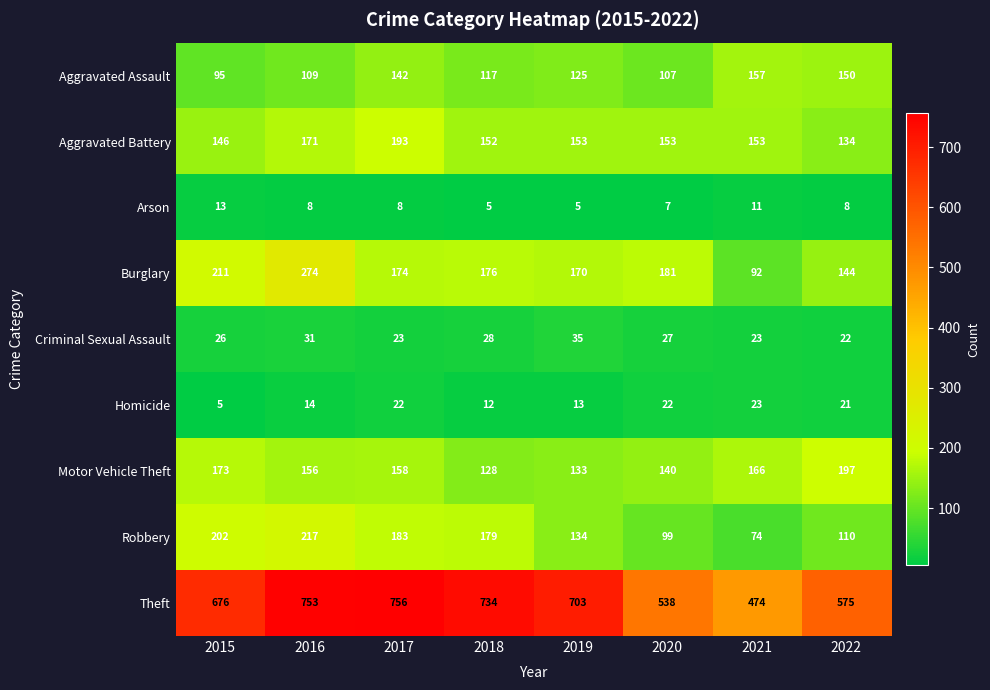

Between 2016 and 2021, which series saw the biggest shift?

Theft